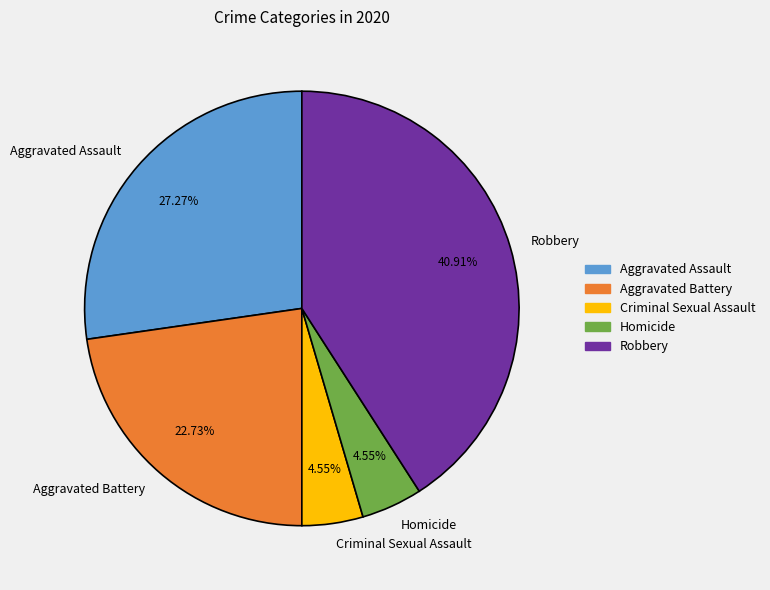

Is there a majority slice in this chart?

No